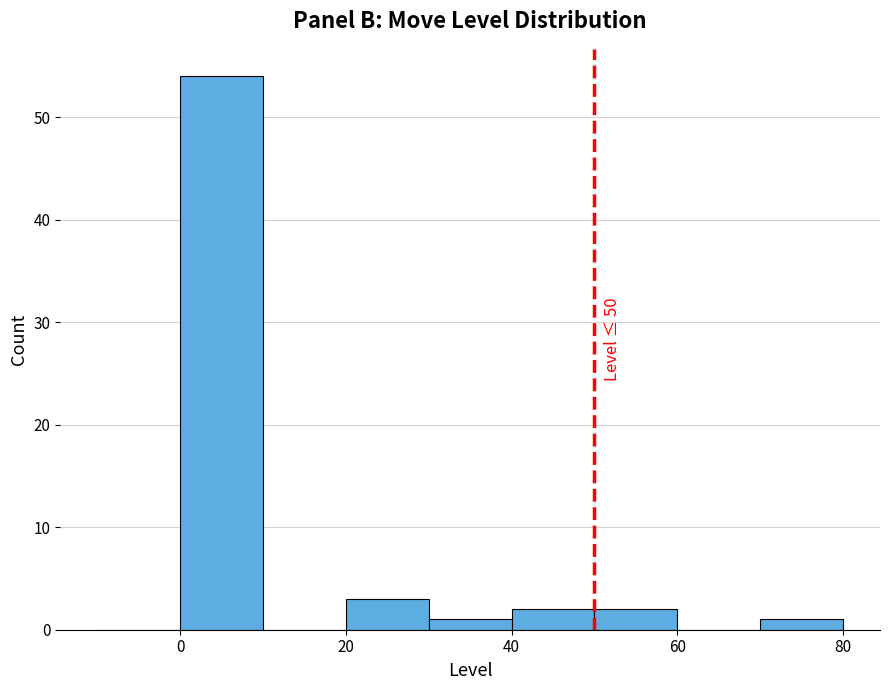

Which range on the x-axis has the tallest bar?

0 to 10